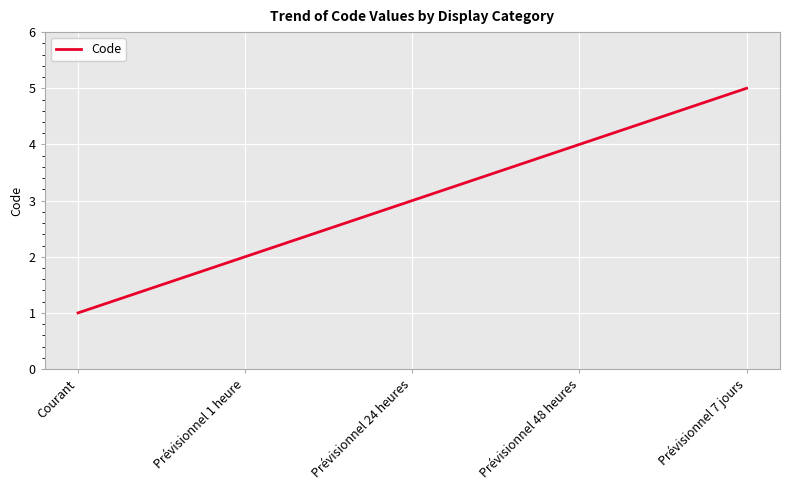

Approximately how many times larger is the value at Courant compared to Prévisionnel 1 heure?

0.5